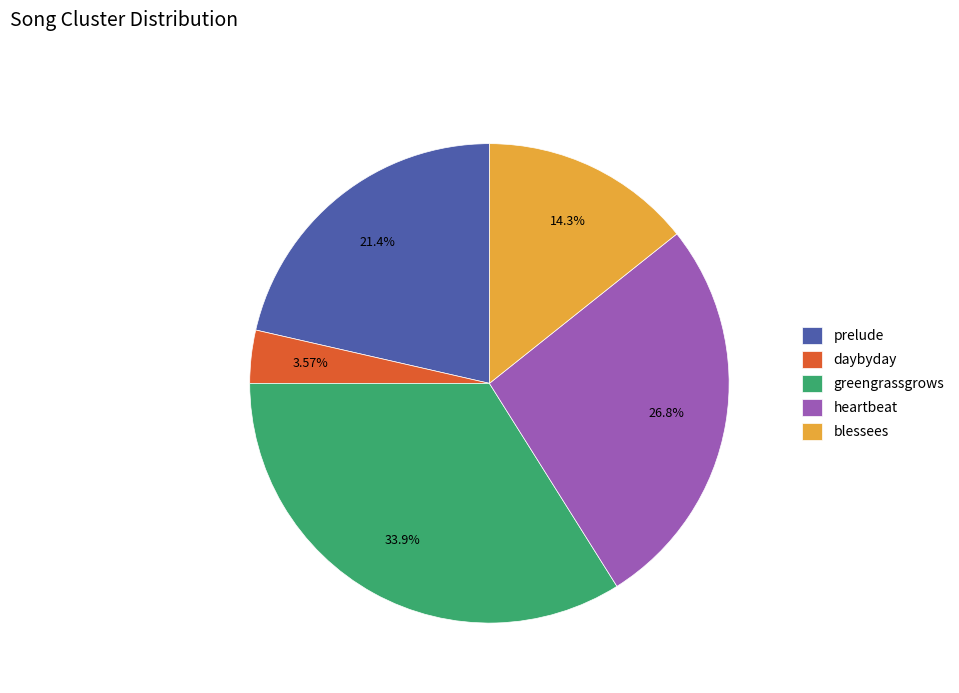

Does greengrassgrows represent more than half of the total?

No